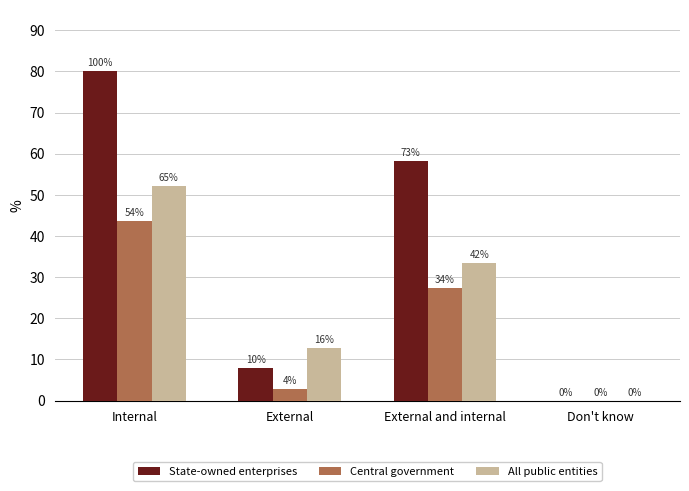

Reading left to right, list all the values displayed in this chart.

State-owned enterprises: 80.0	7.8	58.2	0.0
Central government: 43.6	2.9	27.3	0.0
All public entities: 52.0	12.7	33.5	0.0